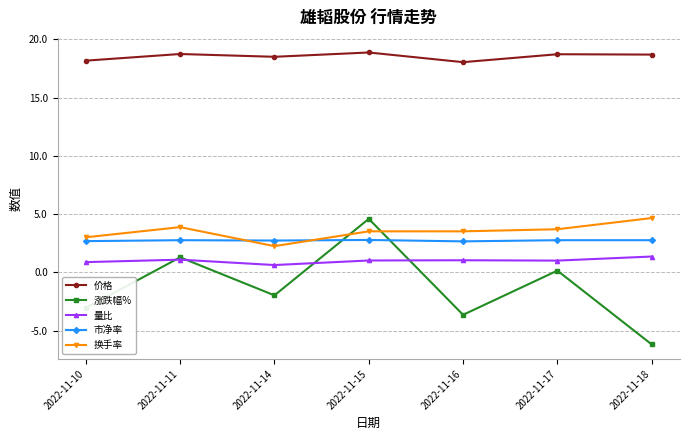

Which series ends up on top after the final intersection of 换手率 and 涨跌幅%?

换手率